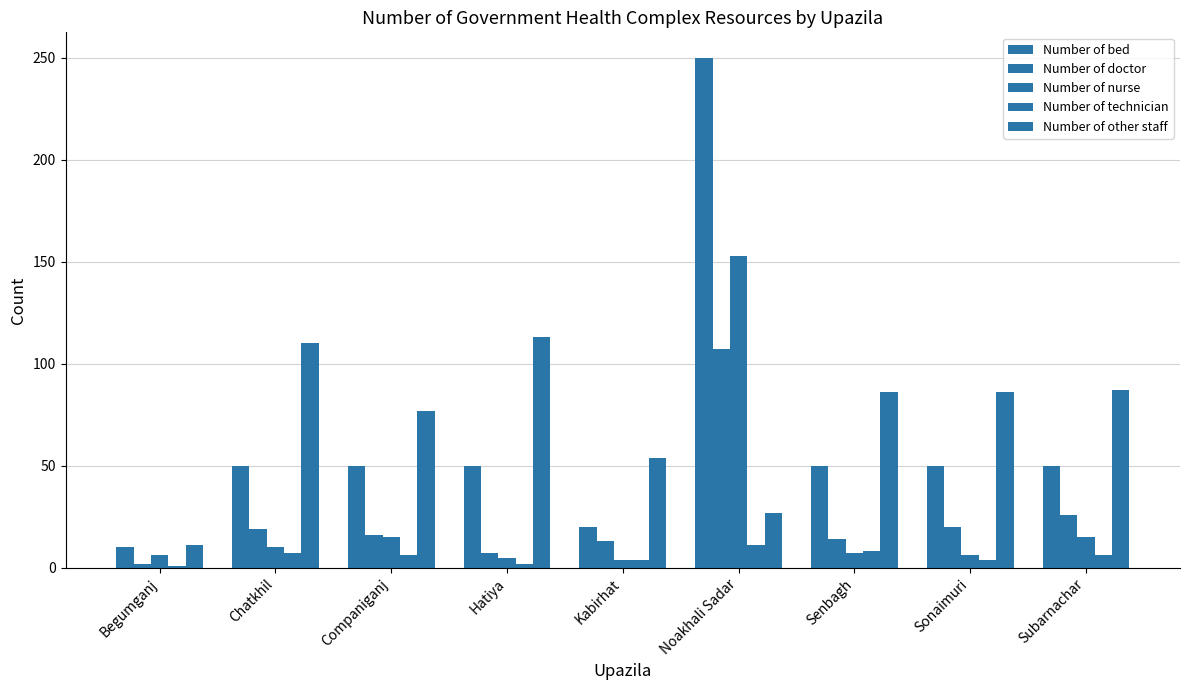

At which label does Number of other staff first exceed 86?

Chatkhil